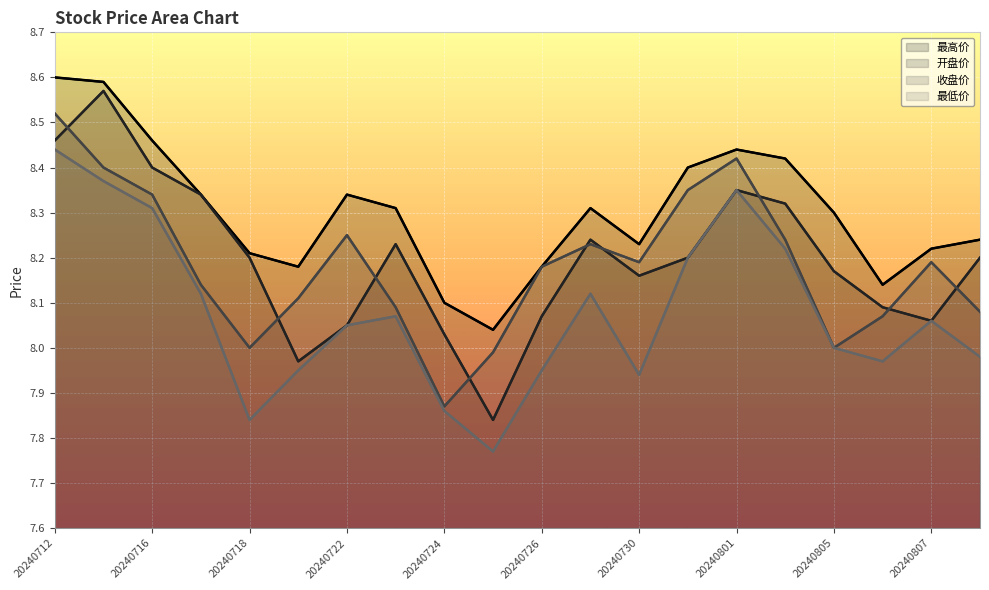

The 最低价 series shows 8.1 at 20240722. True or false?

True